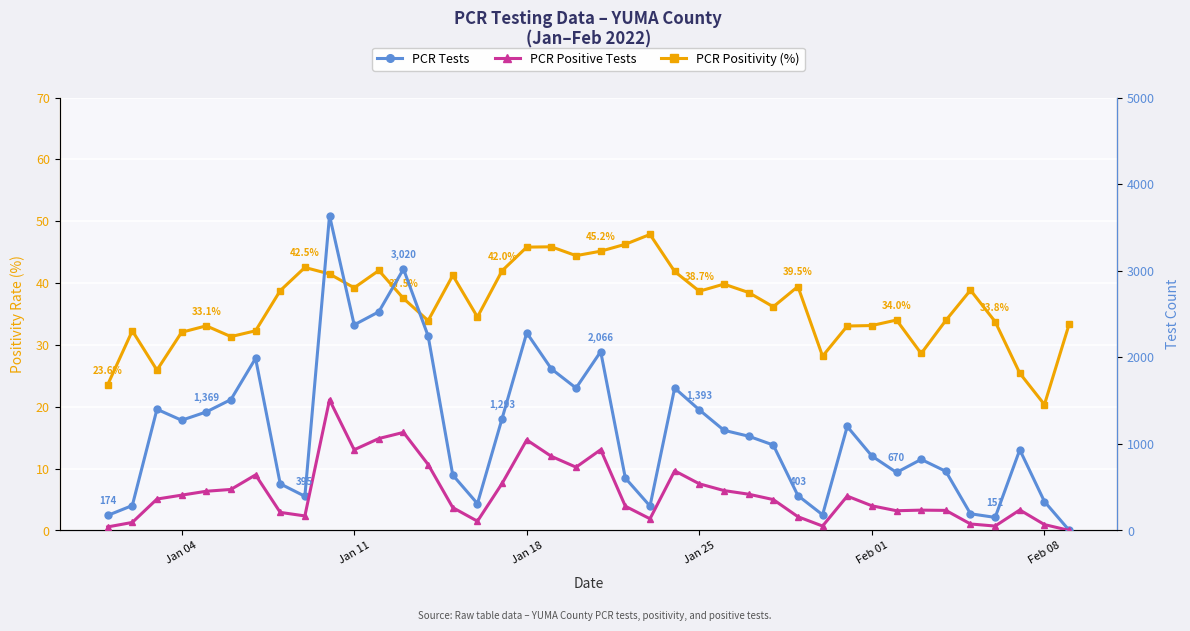

Which series has the largest total across all categories?

PCR Tests